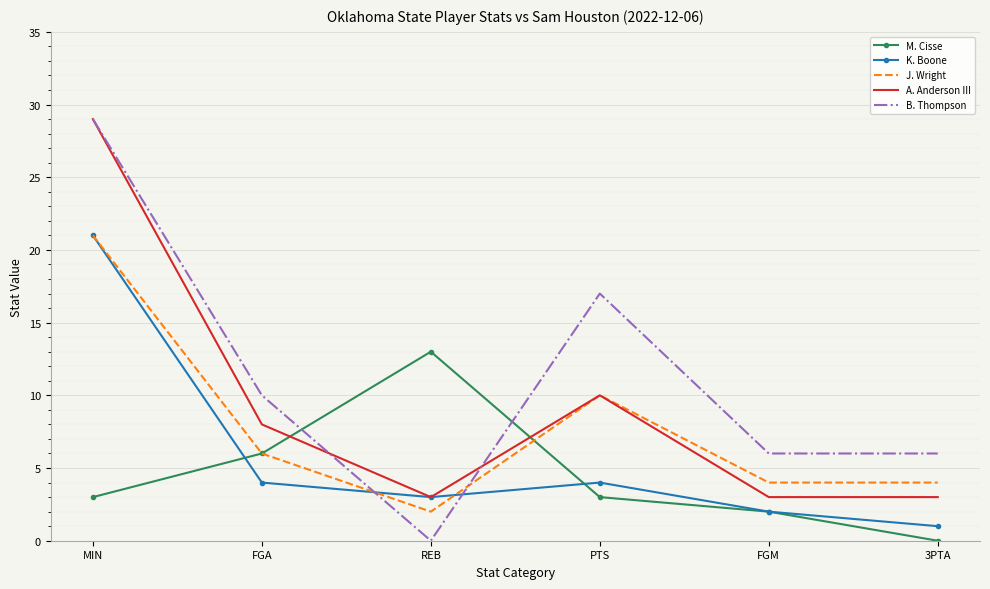

What is the total value across all series at MIN?

103